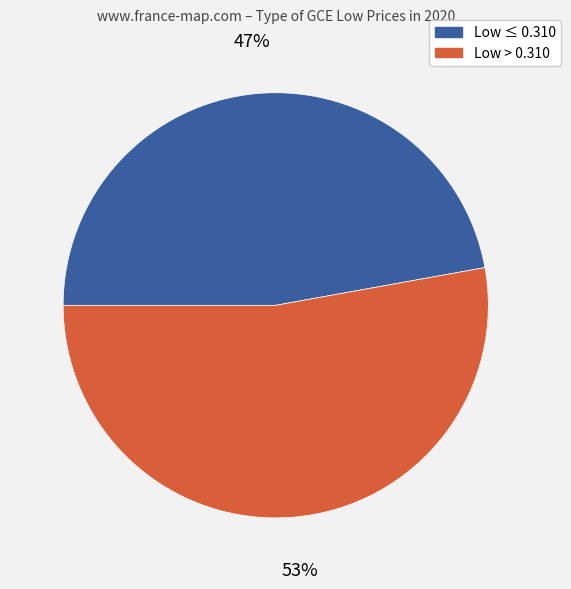

Is there any slice that represents more than half of the pie?

Yes